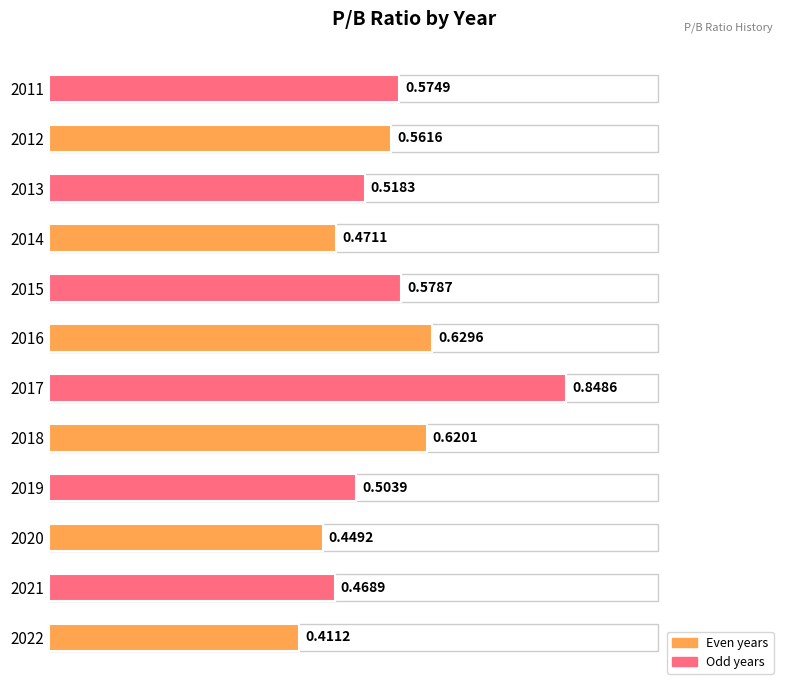

What is the sum of the values at 2014 and 2020?

0.9